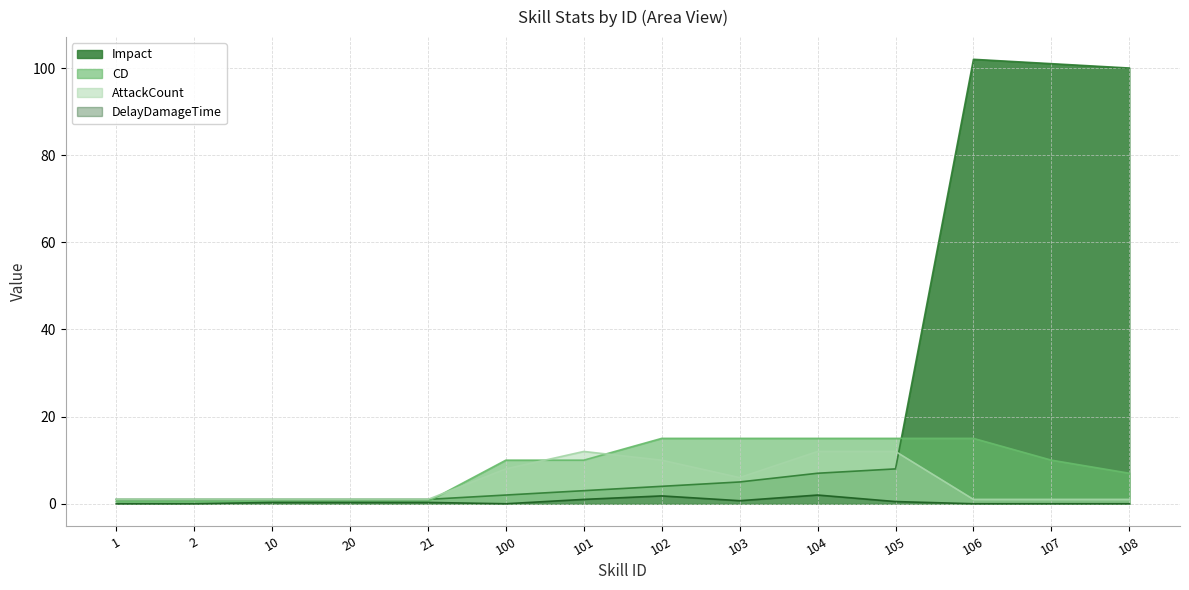

Does the chart display data point markers on the line(s)?

No